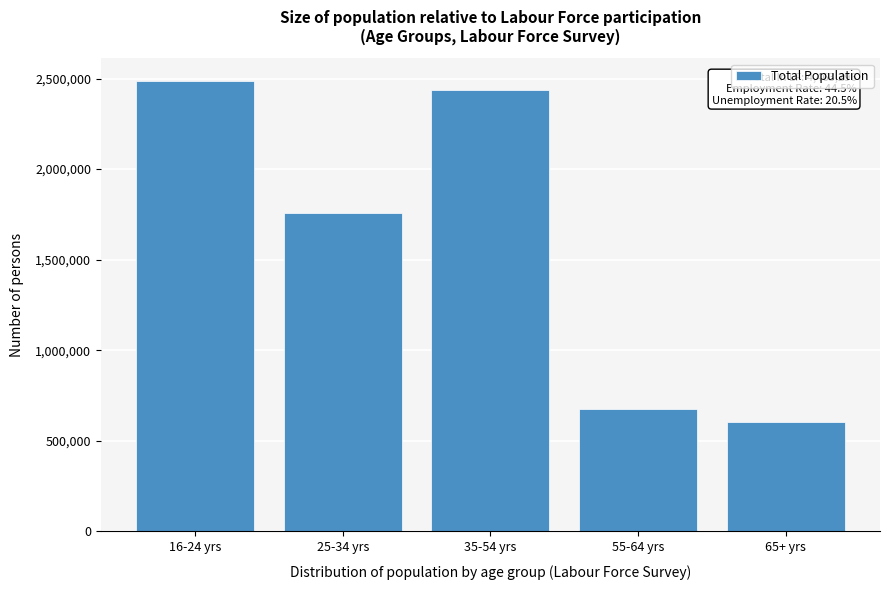

Reading left to right, extract all data points from this chart.

16-24 yrs=2487137	25-34 yrs=1757416	35-54 yrs=2438809	55-64 yrs=677280	65+ yrs=602945